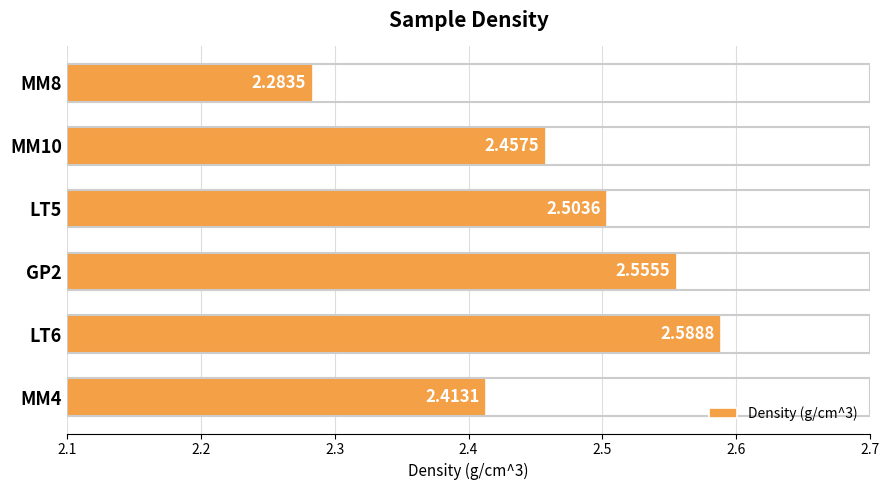

Rank the categories by value from lowest to highest.

MM8, MM4, MM10, LT5, GP2, LT6